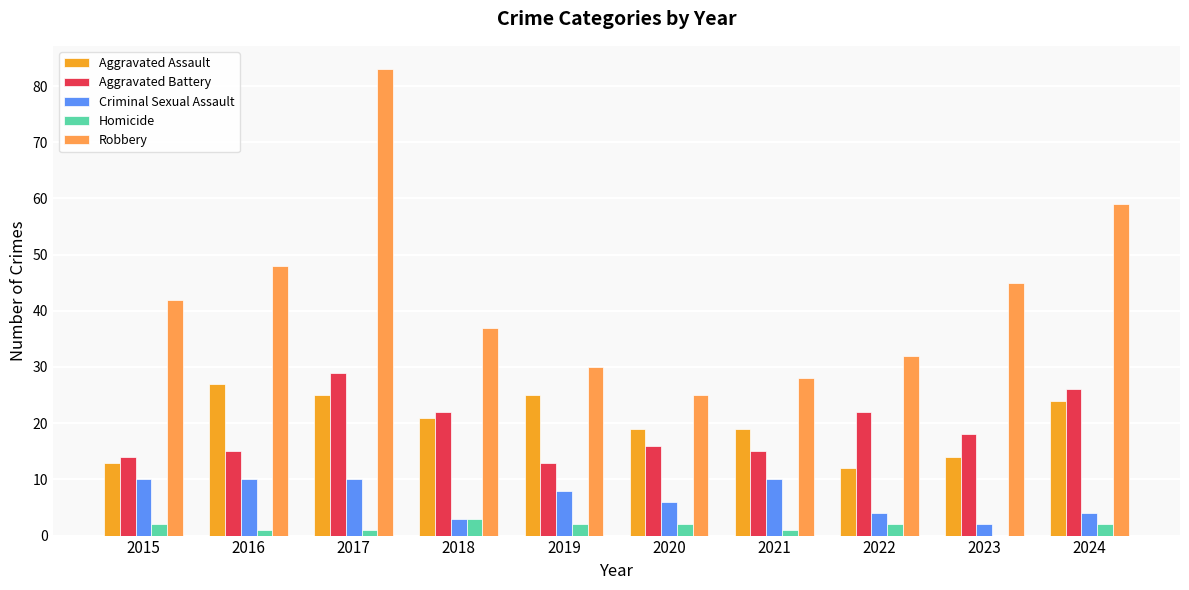

What is the average value of the Homicide series?

2